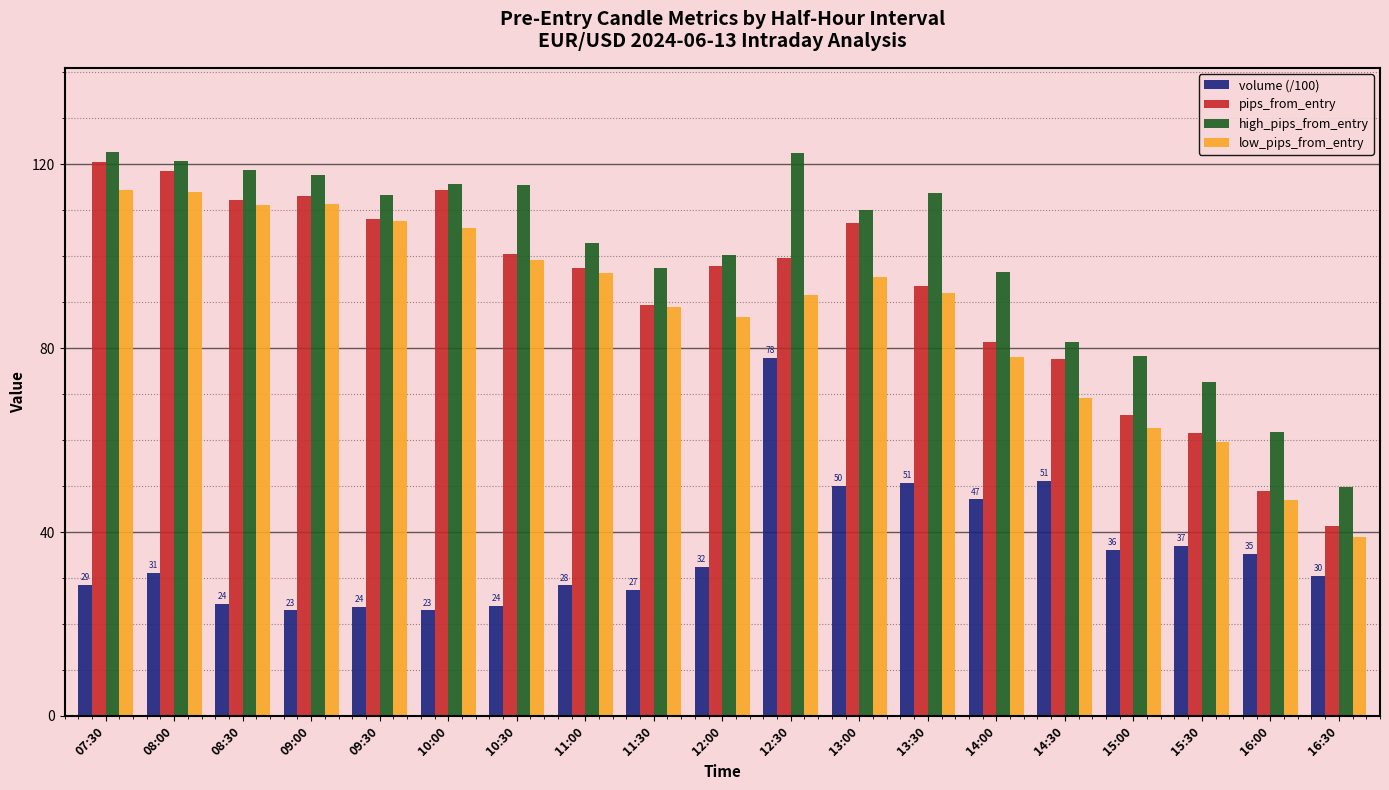

What is the maximum value for volume (/100)?

77.9